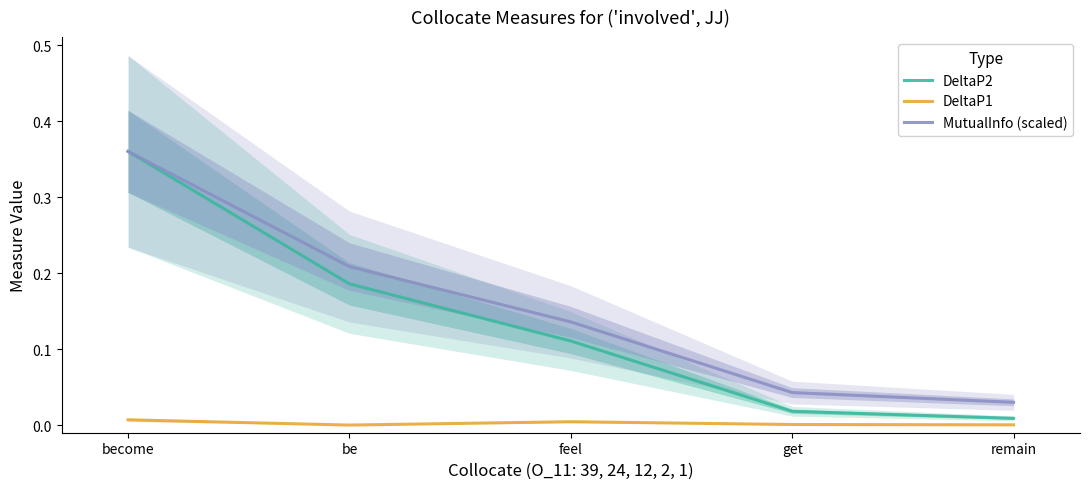

The value of MutualInfo (scaled) at become is 0.4. True or false?

True